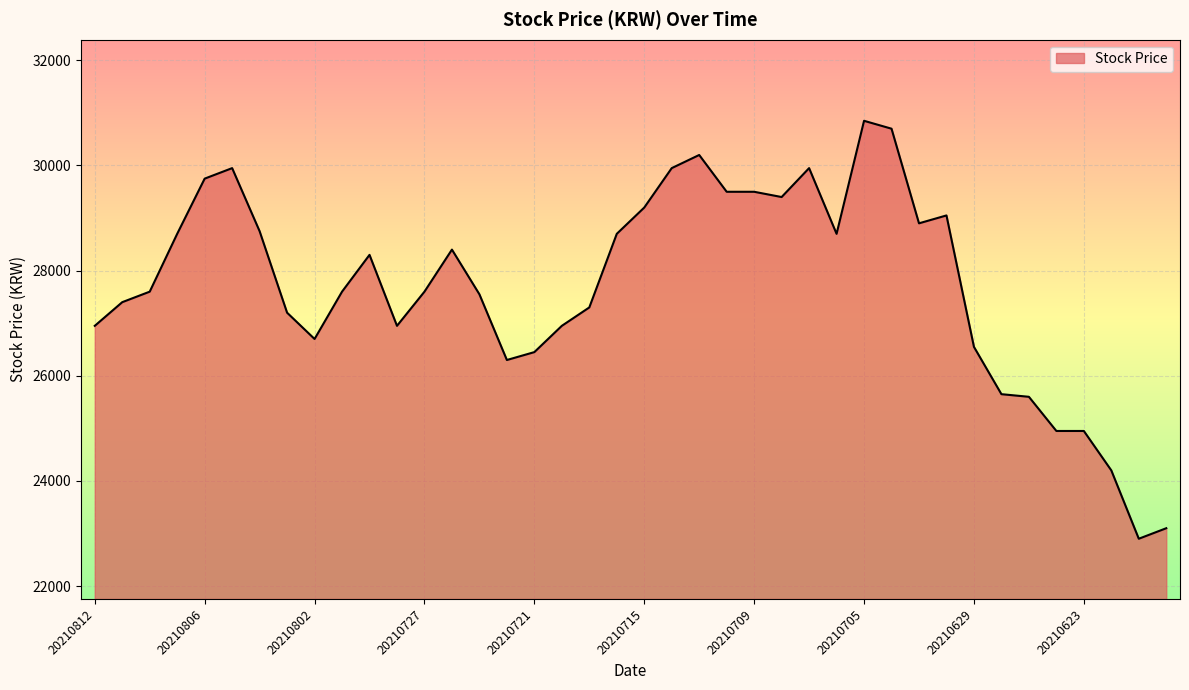

What is the minimum value shown in the chart?

22900